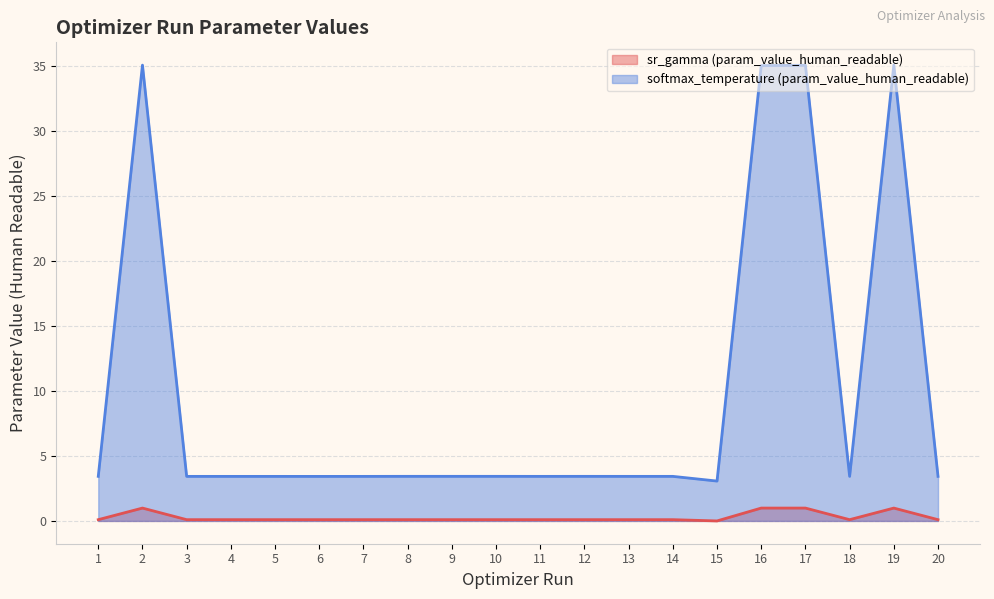

Does the chart have visible grid lines?

Yes